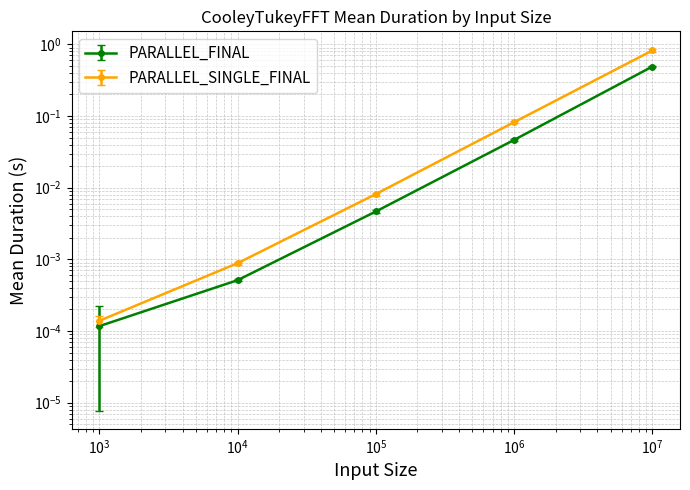

Which series has the largest total across all categories?

PARALLEL_SINGLE_FINAL